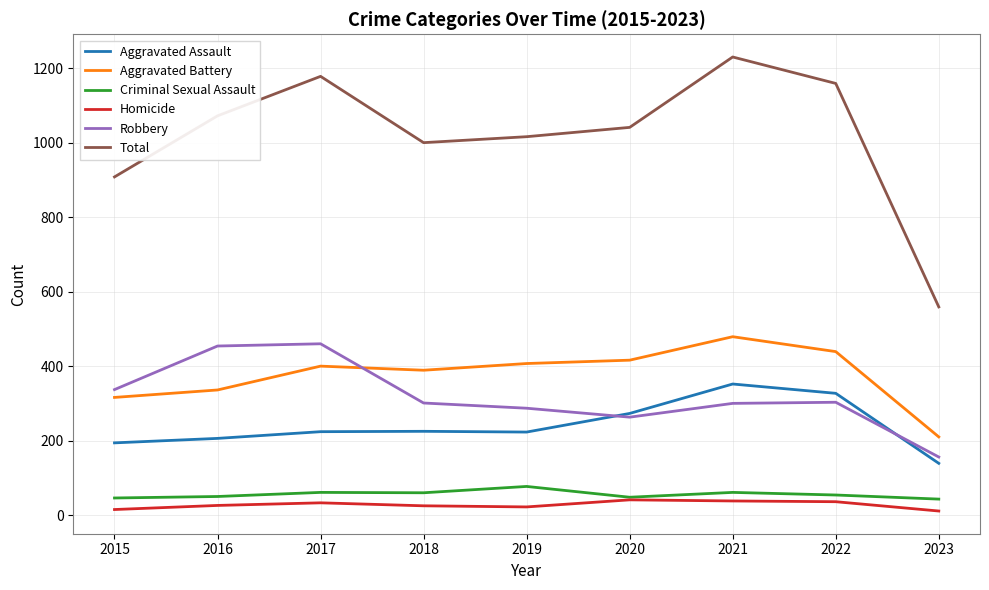

Rank the series by their maximum value, from lowest to highest.

Homicide, Criminal Sexual Assault, Aggravated Assault, Robbery, Aggravated Battery, Total